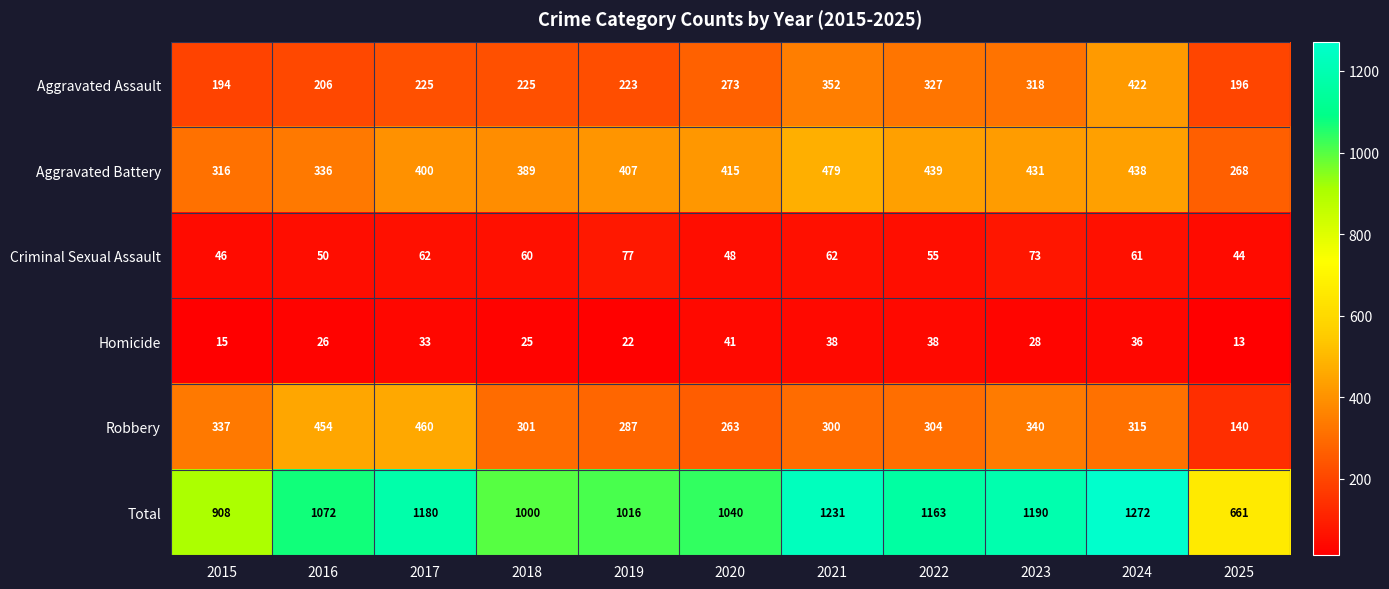

What is the greatest value displayed?

1272